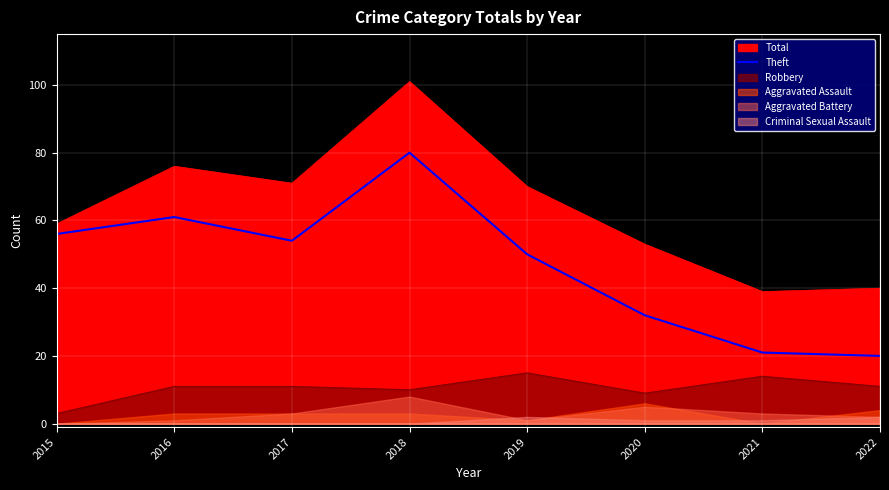

Which has a higher value, 2018 or 2015?

2018